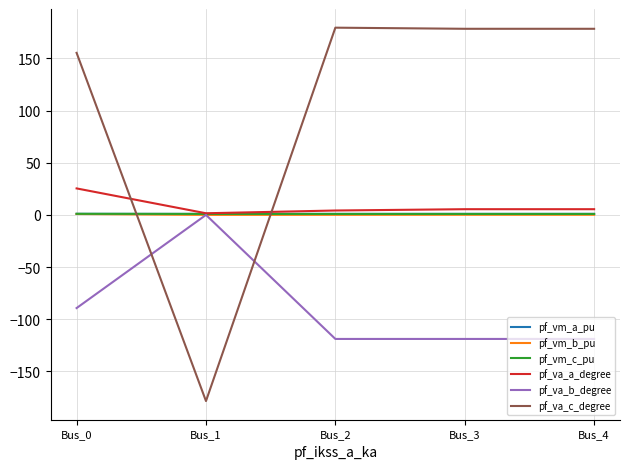

What is the spread (max minus min) of values at Bus_2?

298.4